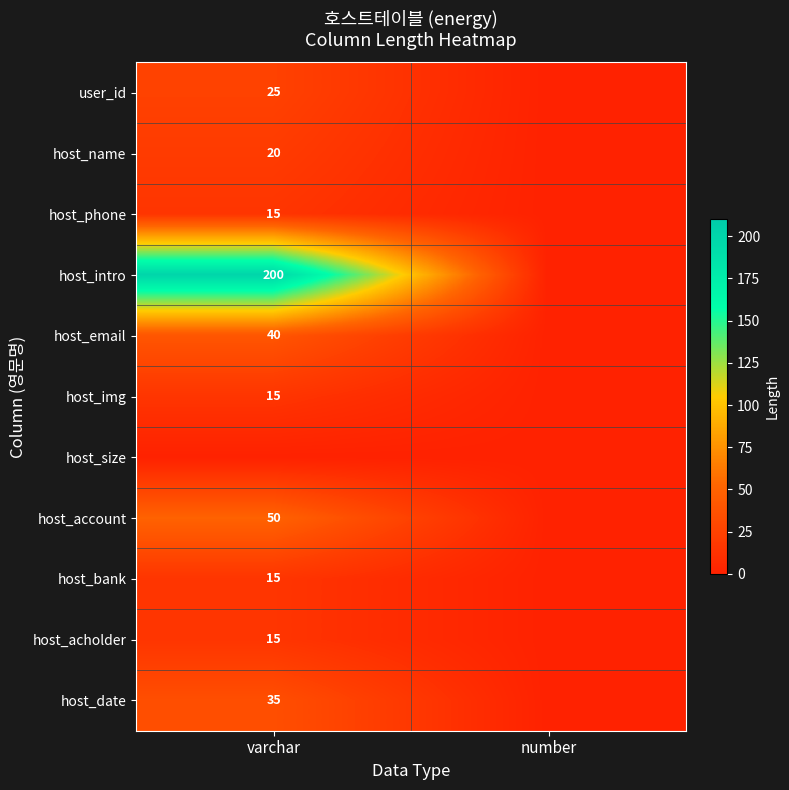

The value of host_account at varchar is 74. True or false?

False